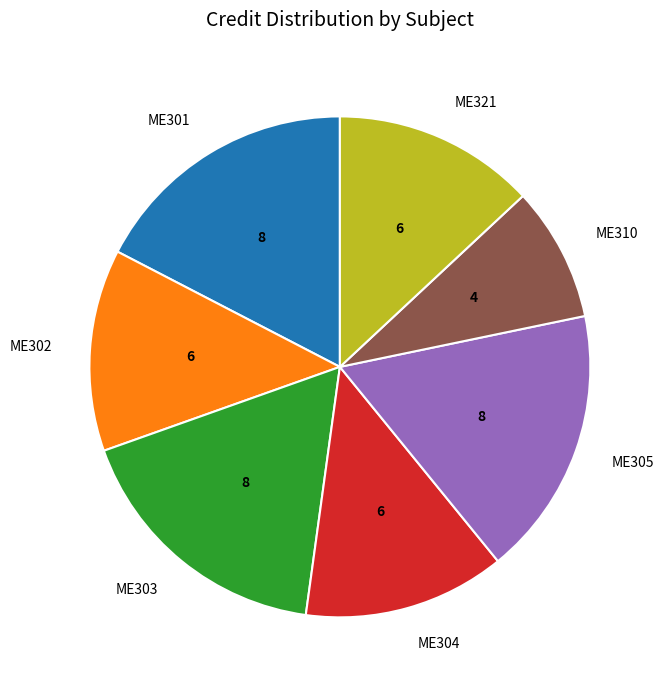

Is ME321 the majority of the pie?

No